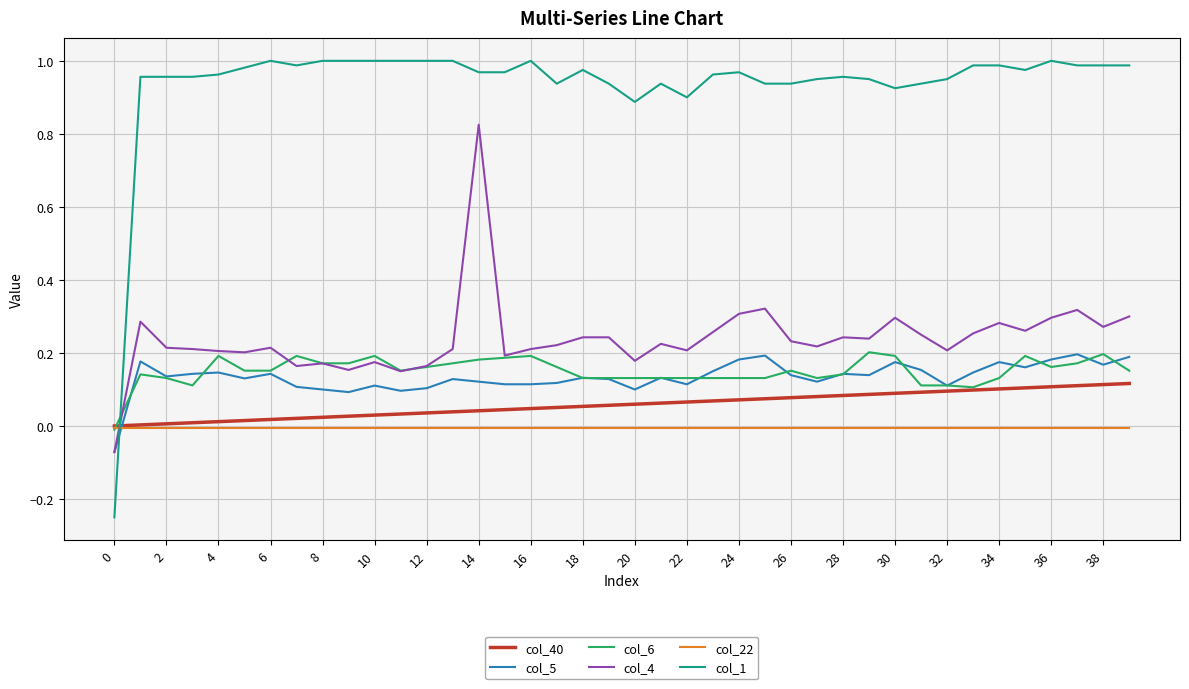

Which series has the largest total across all categories?

col_1